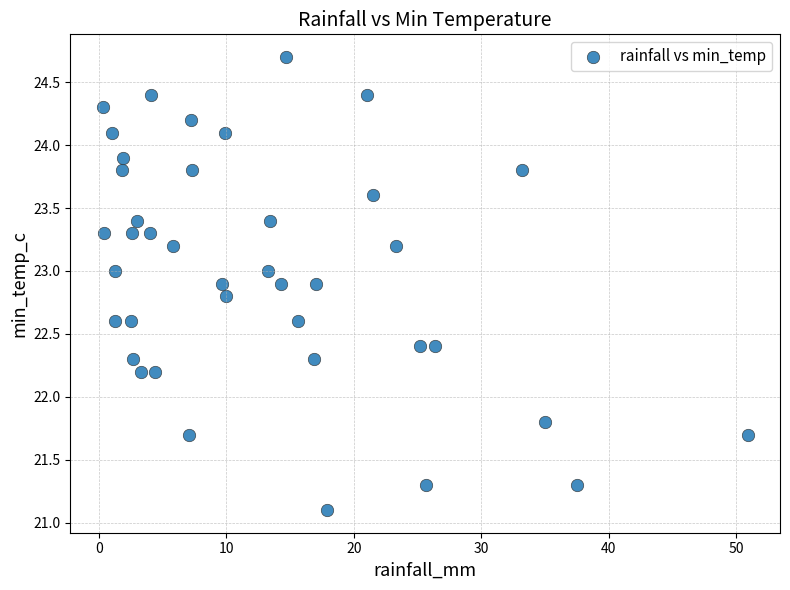

What is the range of Y values (max minus min)?

3.6